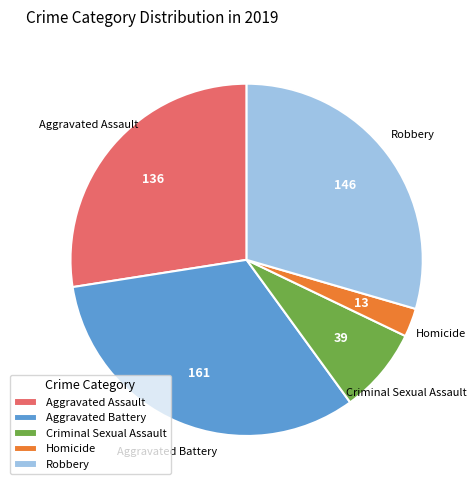

Rank the categories by value from lowest to highest.

Homicide, Criminal Sexual Assault, Aggravated Assault, Robbery, Aggravated Battery